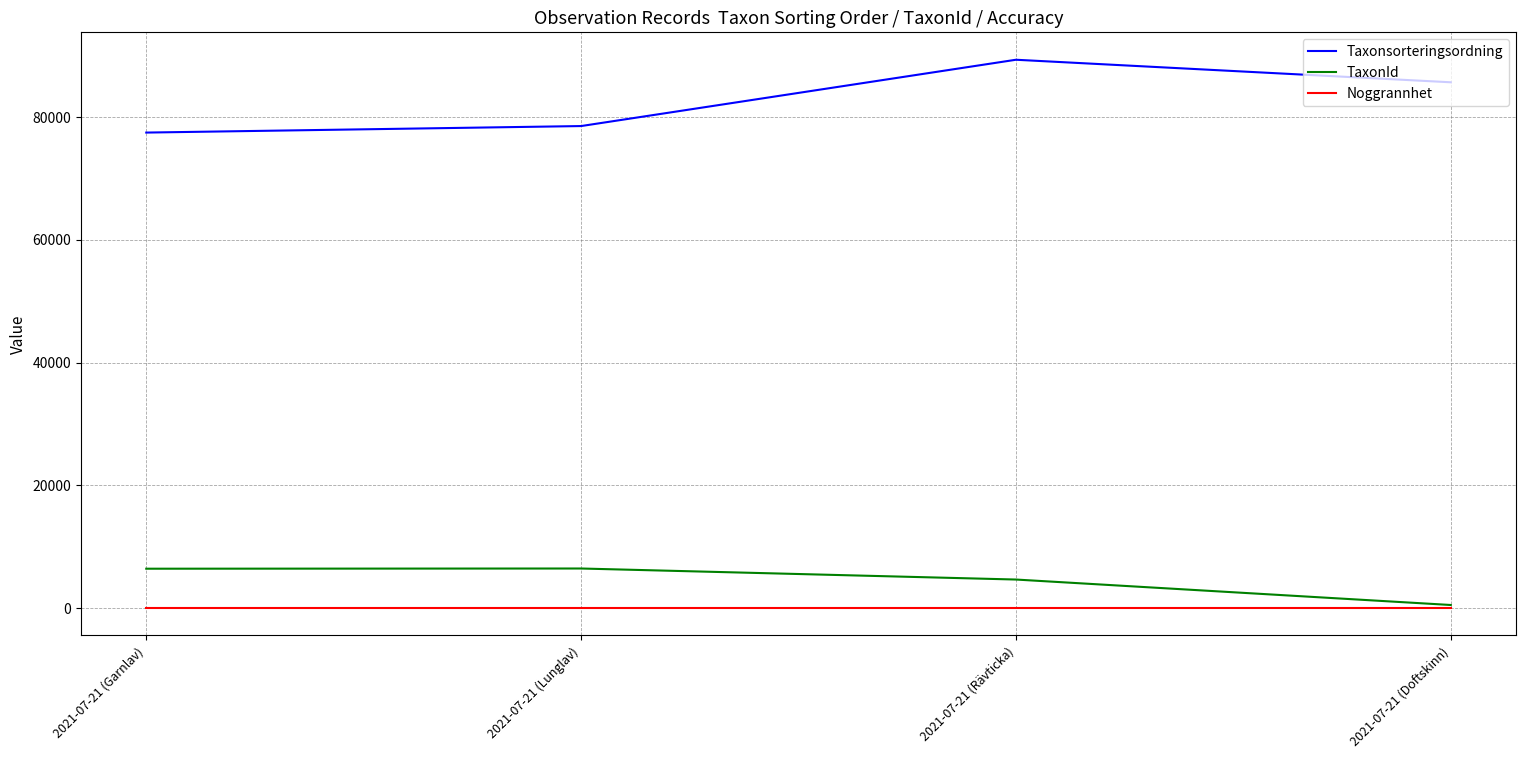

Which series changed the most between 2021-07-21 (Lunglav) and 2021-07-21 (Rävticka)?

Taxonsorteringsordning